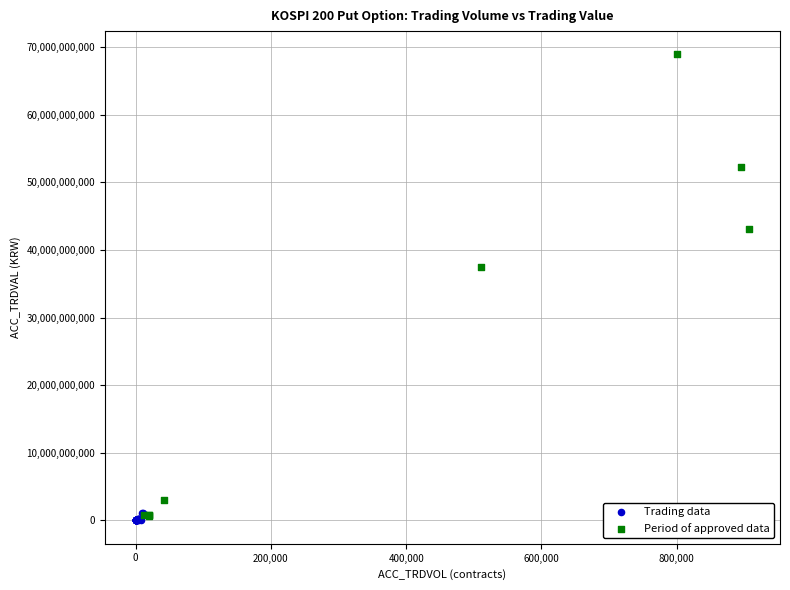

Which series contains the highest Y value?

Period of approved data